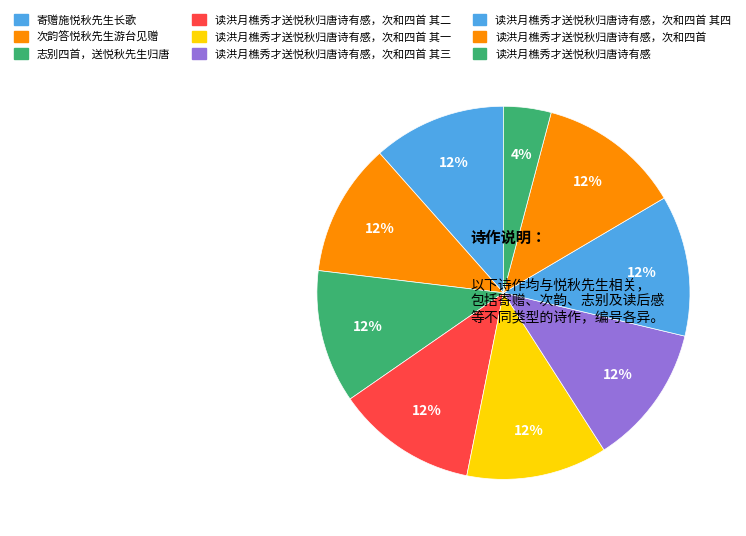

How many slices are in this pie chart?

9